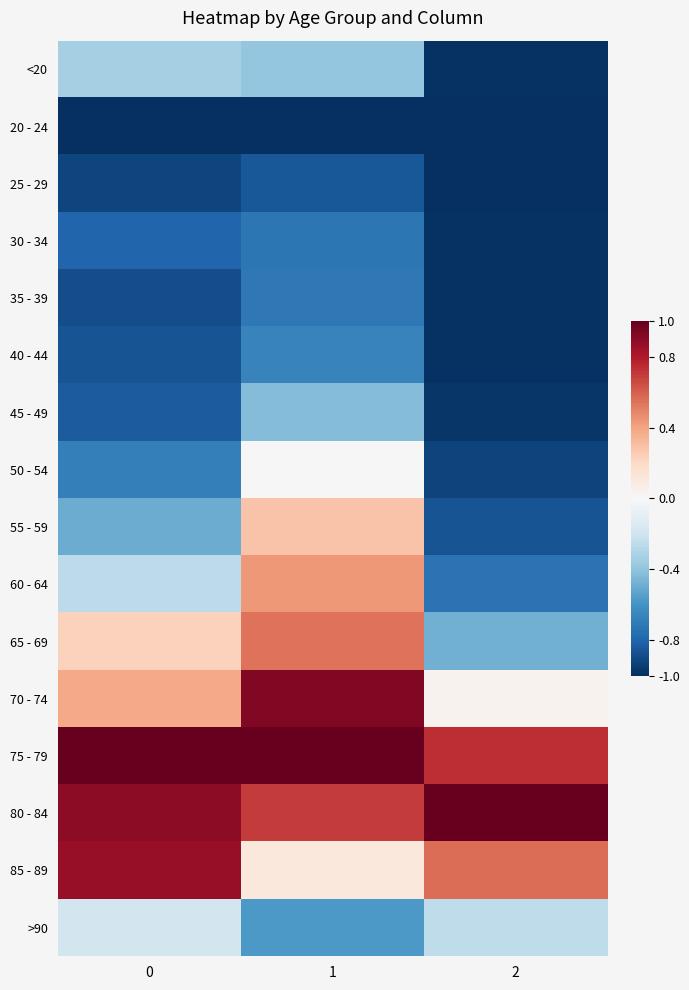

Rank the series at 1 from highest to lowest value.

75 - 79, 70 - 74, 80 - 84, 65 - 69, 60 - 64, 55 - 59, 85 - 89, 50 - 54, <20, 45 - 49, >90, 40 - 44, 35 - 39, 30 - 34, 25 - 29, 20 - 24